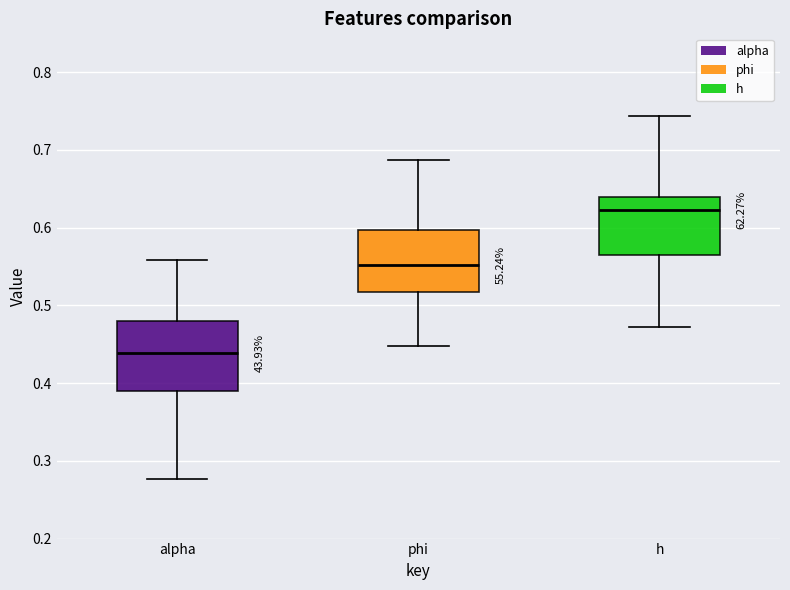

Reading left to right, transcribe this box plot: for each box, give where its median line is, the range the box spans, and where its two whiskers end, as read against the y-axis. The values are not printed on the chart, so give them approximately, as read against the axis.

alpha: median 0.44, box 0.39 to 0.48, whiskers 0.28 to 0.56
phi: median 0.55, box 0.52 to 0.60, whiskers 0.45 to 0.69
h: median 0.62, box 0.57 to 0.64, whiskers 0.47 to 0.74